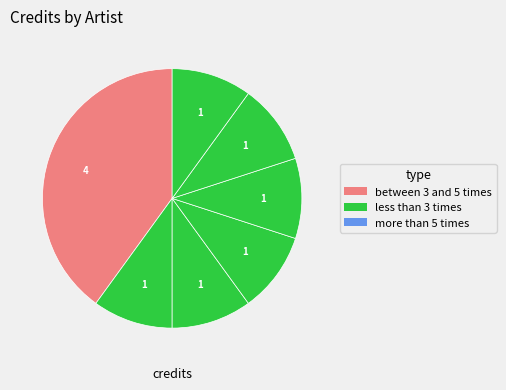

Count the number of slices in the pie.

7